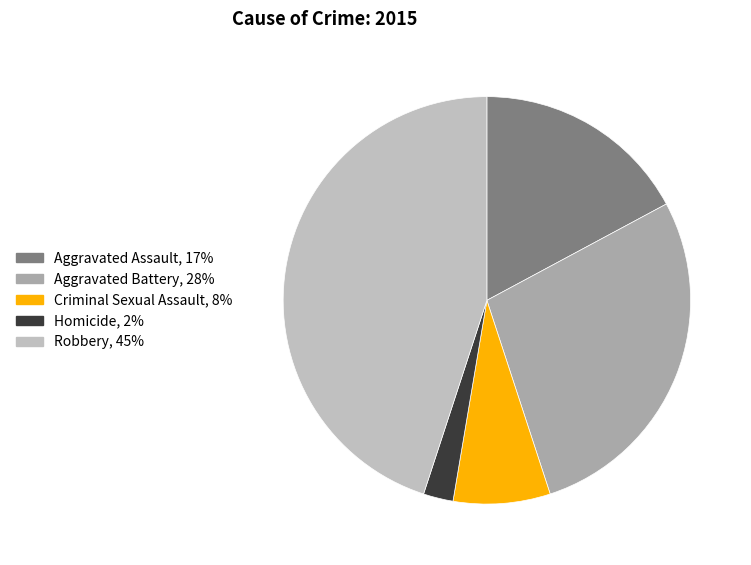

Does Homicide represent more than half of the total?

No